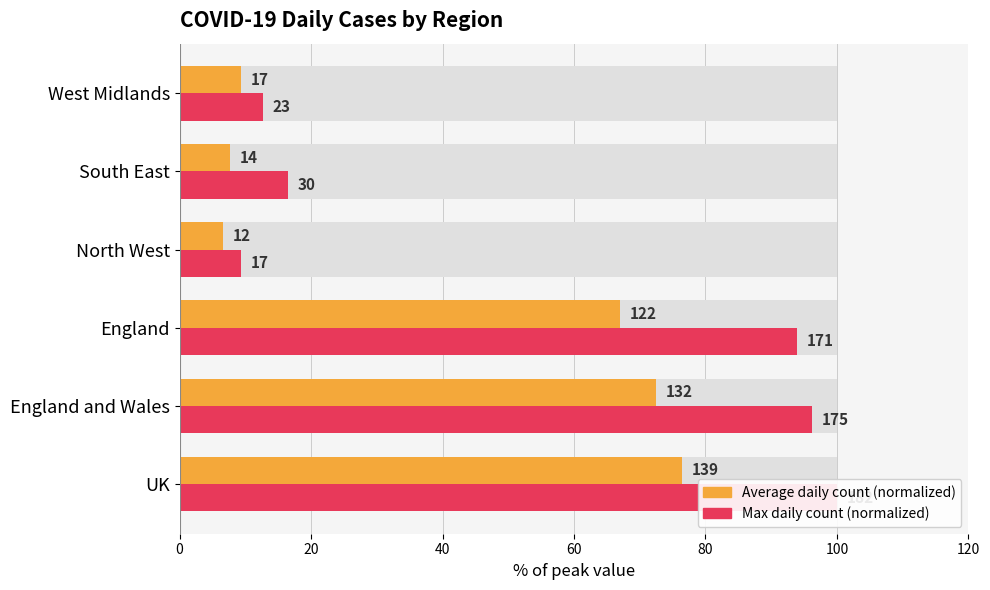

What is the minimum value for Average count (normalized)?

6.6